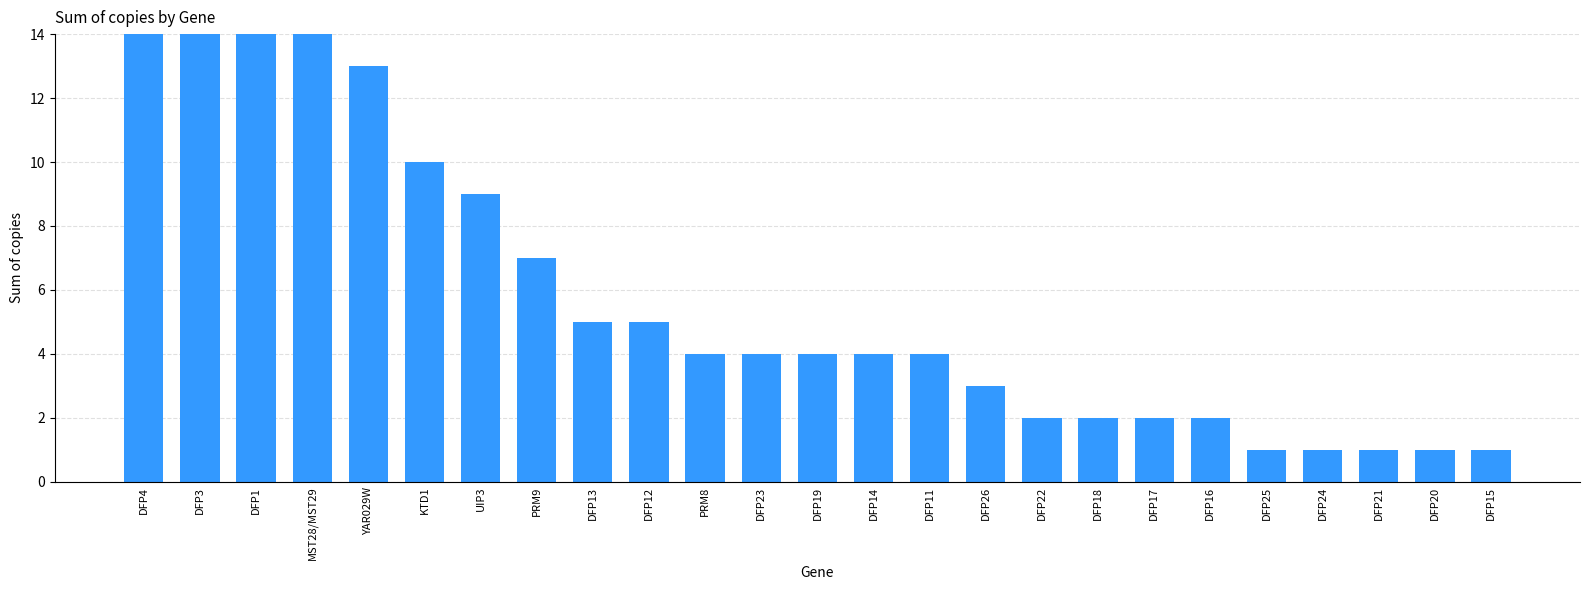

Is it true that the value at DFP13 is 5?

True